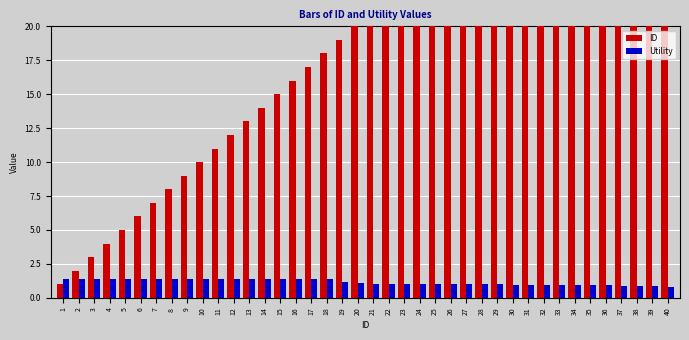

At how many categories does at least one series exceed 5?

35